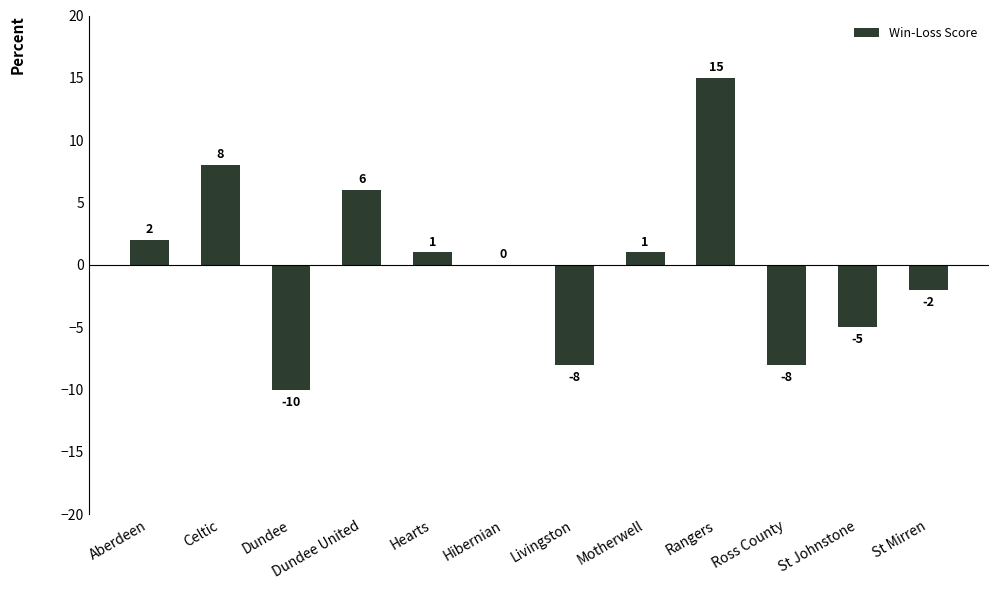

Between Livingston and Hibernian, which is larger?

Hibernian